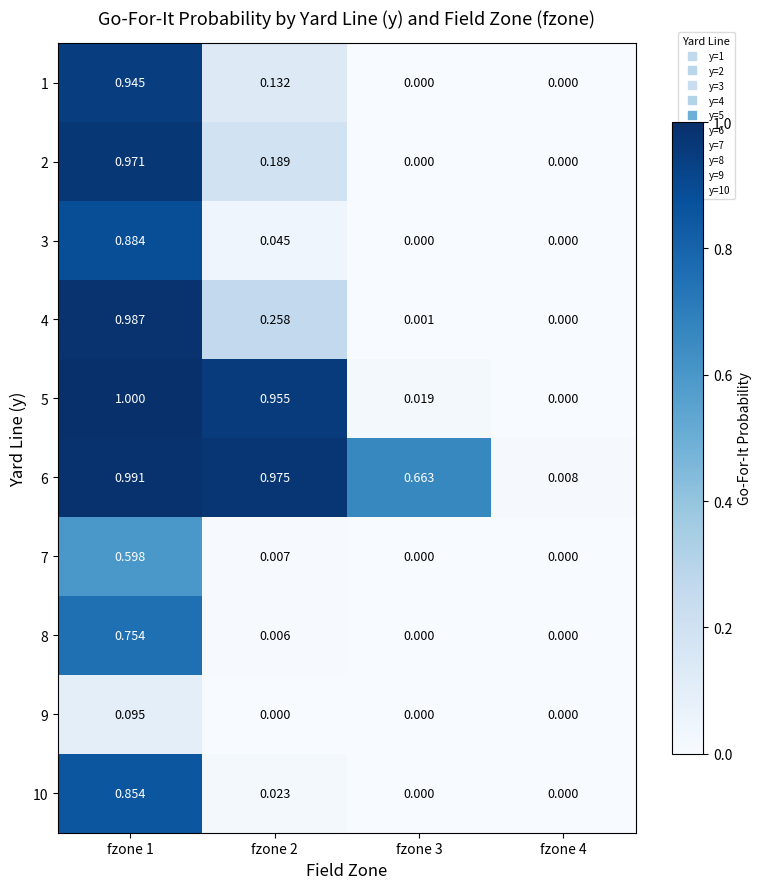

Rank the series by their maximum value, from lowest to highest.

9, 7, 8, 10, 3, 1, 2, 4, 6, 5